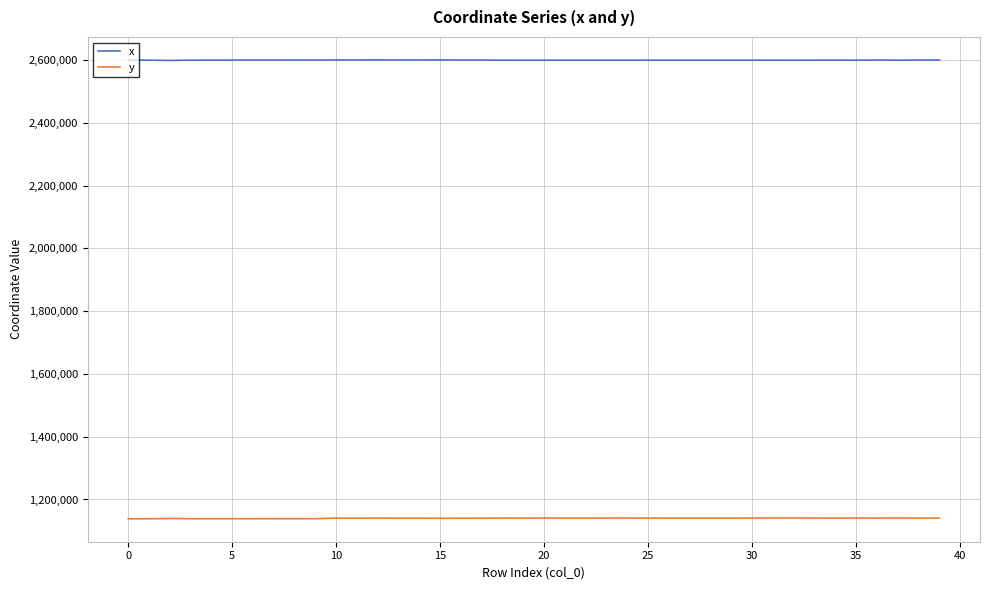

What is the maximum value for y?

1140980.3